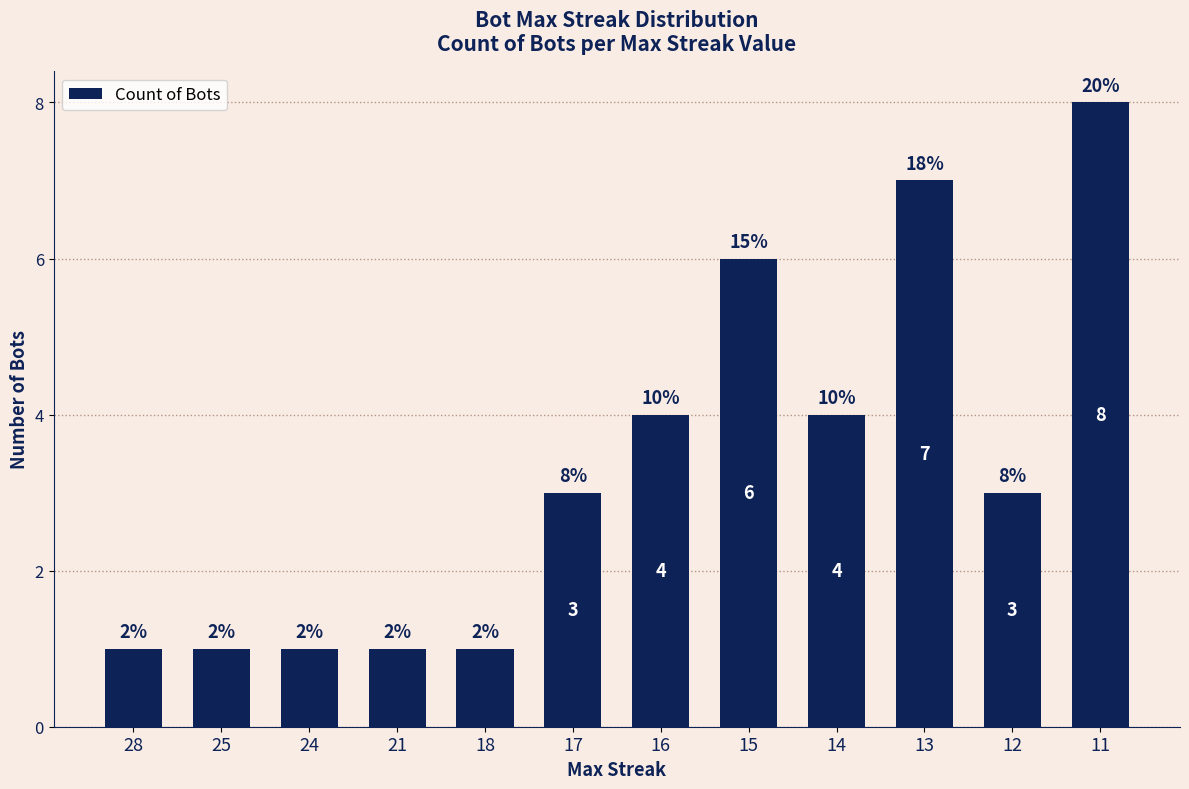

What is the sum of the values at 24 and 15?

7